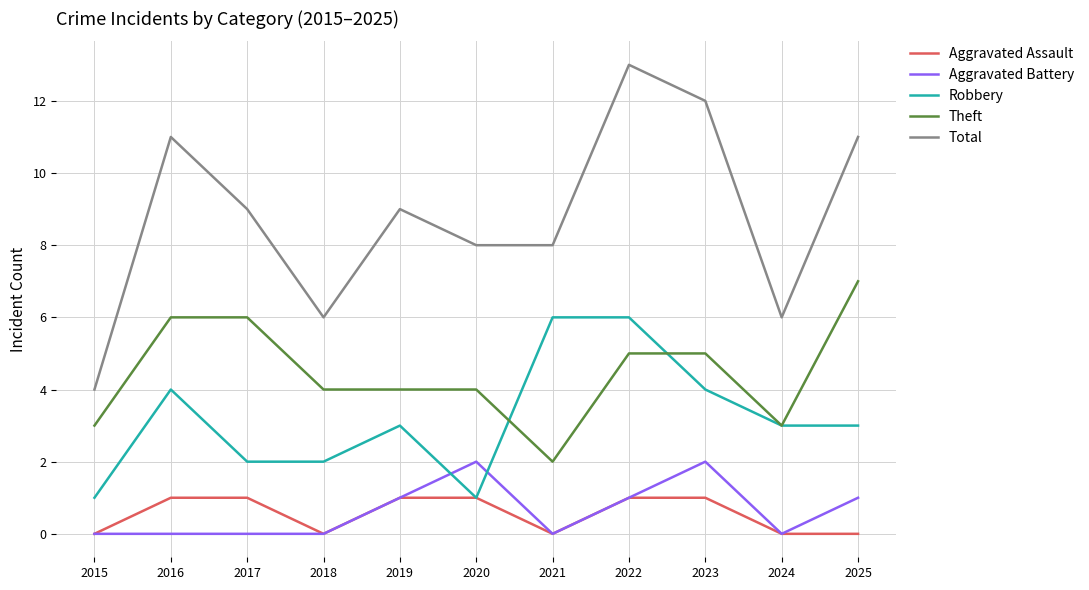

How many categories are shown in the chart?

11